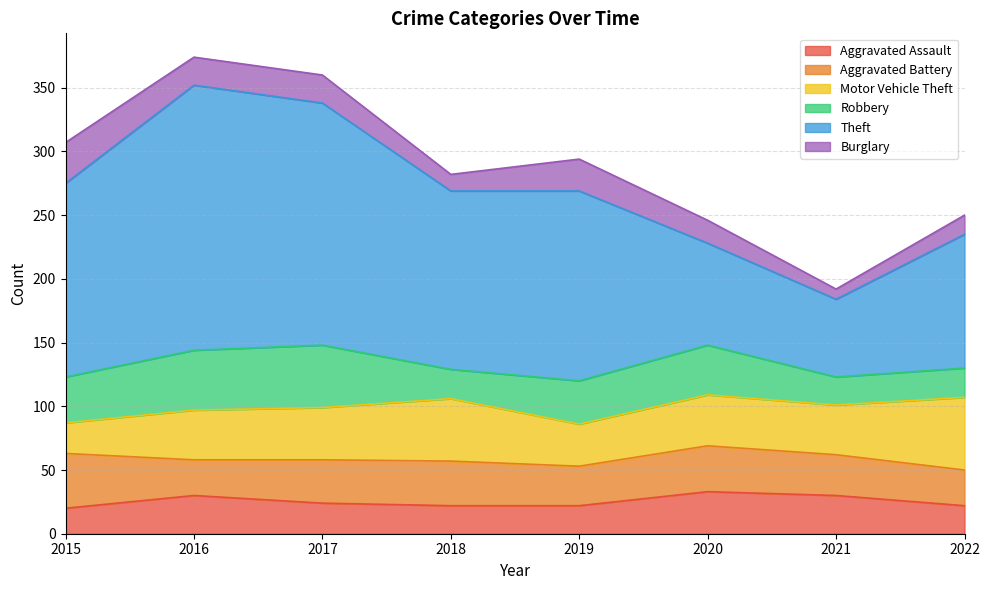

What are all the series names shown in the legend?

Aggravated Assault, Aggravated Battery, Motor Vehicle Theft, Robbery, Theft, Burglary